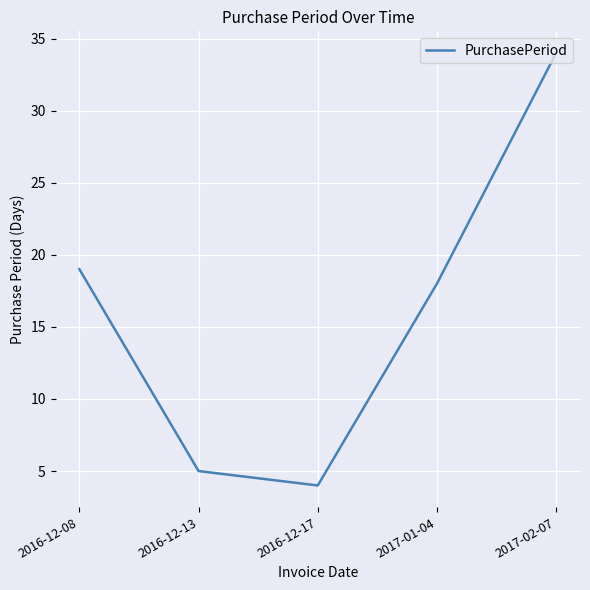

Is this an area chart (filled region under the line)?

No